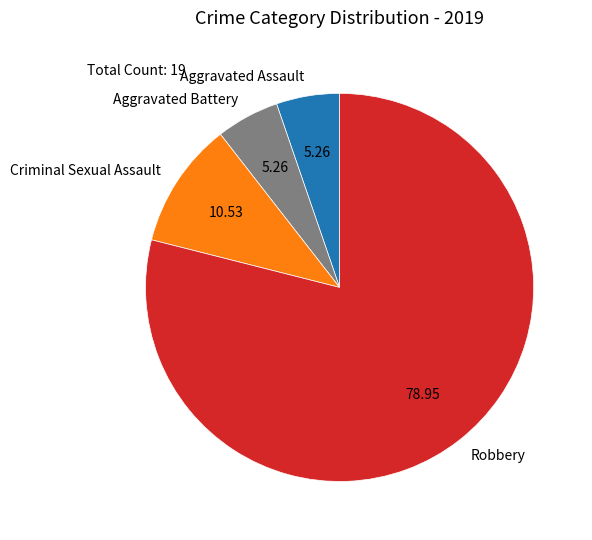

Between Aggravated Battery and Criminal Sexual Assault, which is larger?

Criminal Sexual Assault